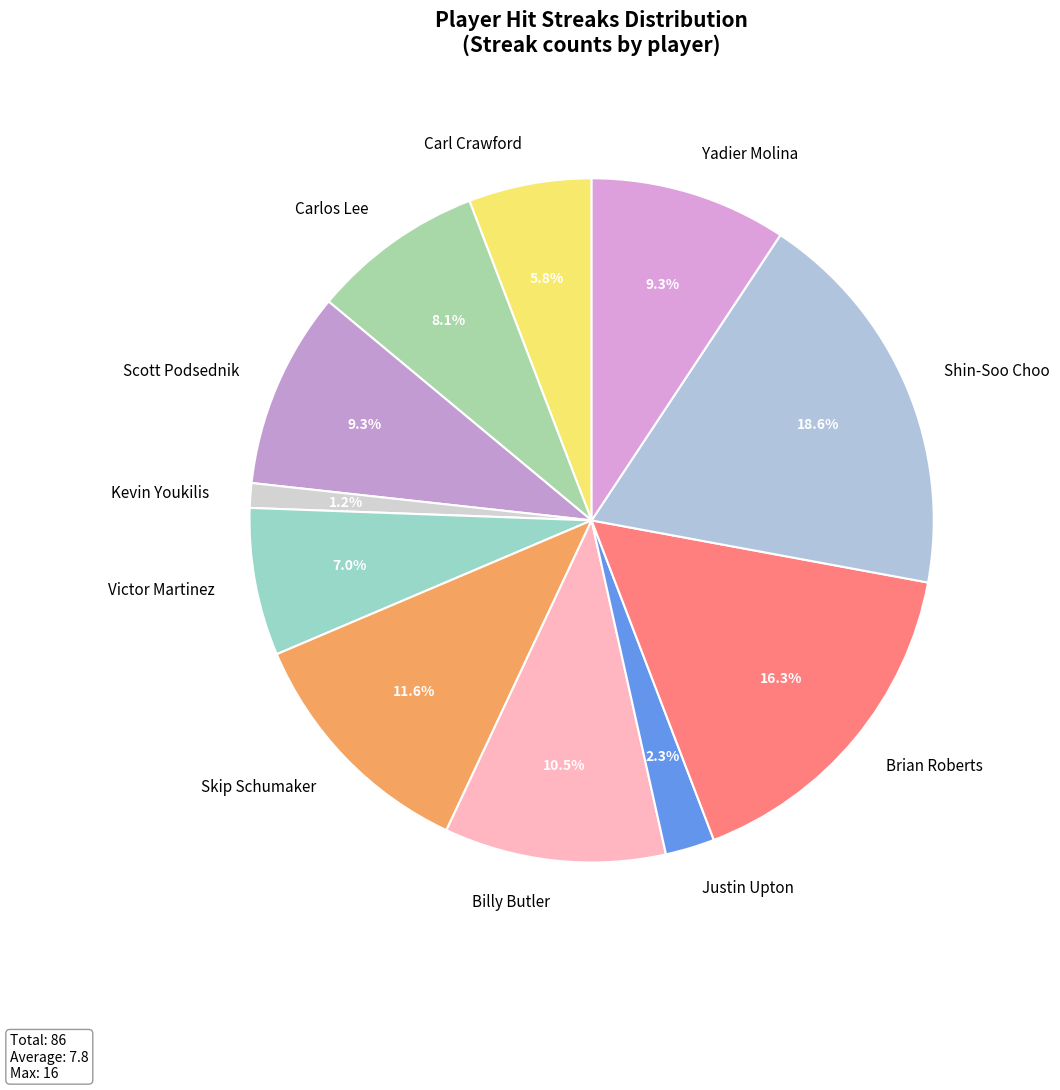

Which slice is the smallest?

Kevin Youkilis